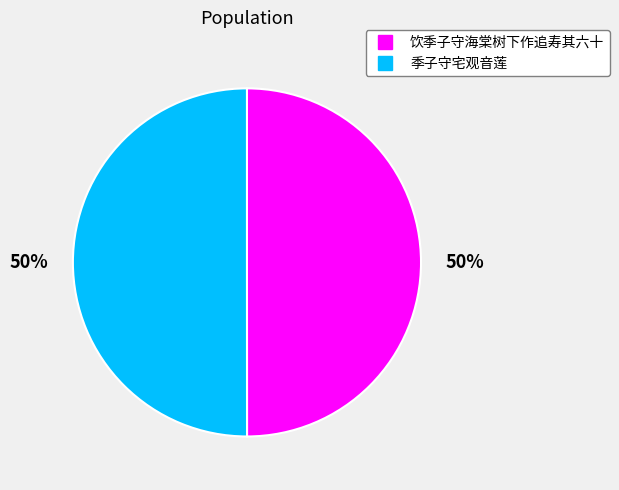

To the nearest percent, what is the average slice percentage?

50%